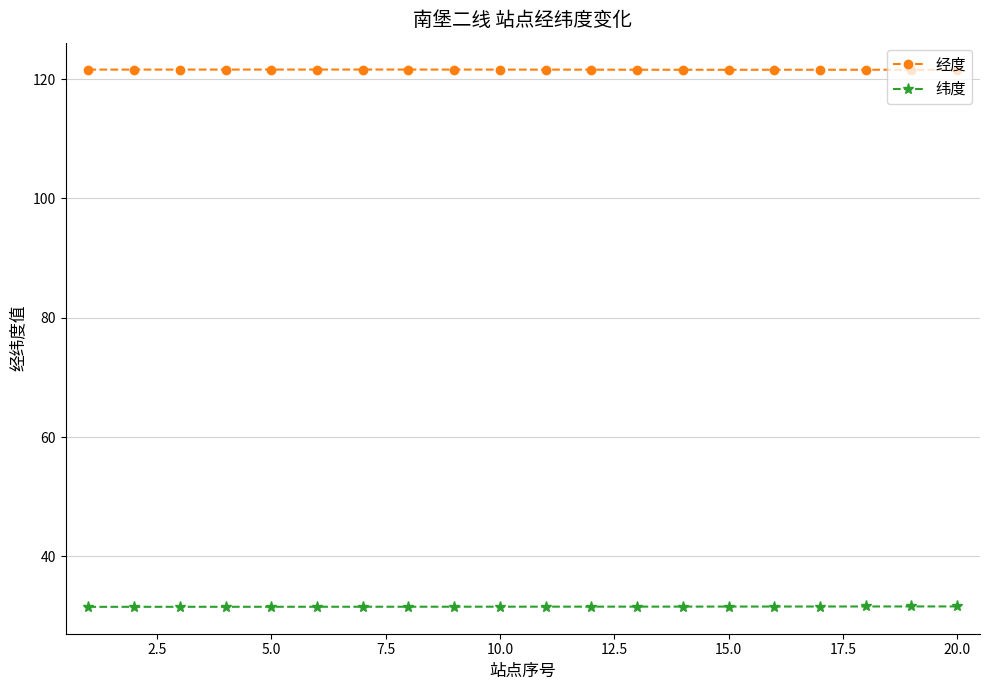

List the series in order of their overall mean, lowest first.

纬度, 经度